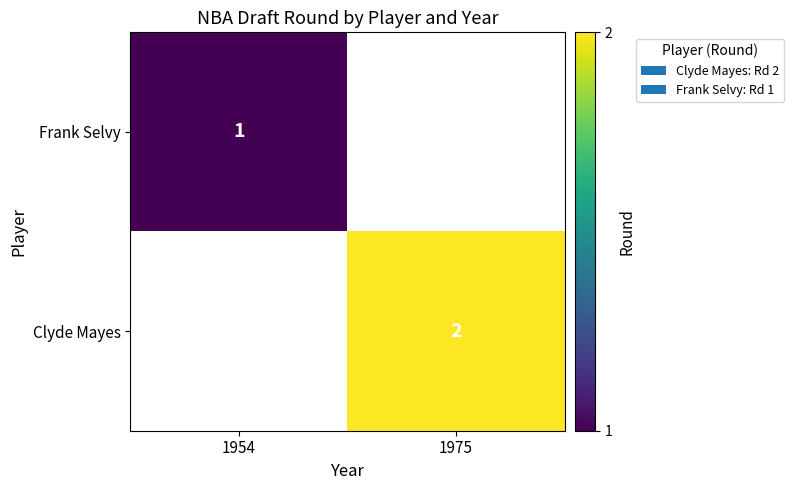

Count the number of data series in this chart.

2